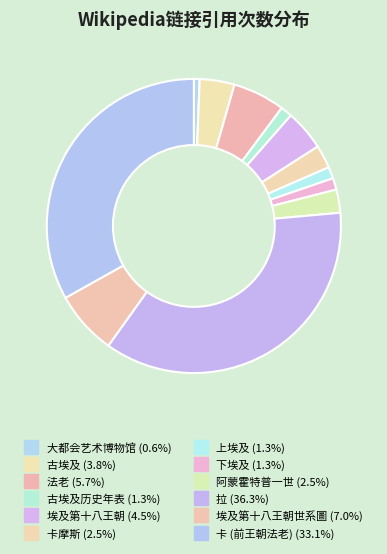

Which slice is the smallest?

大都会艺术博物馆